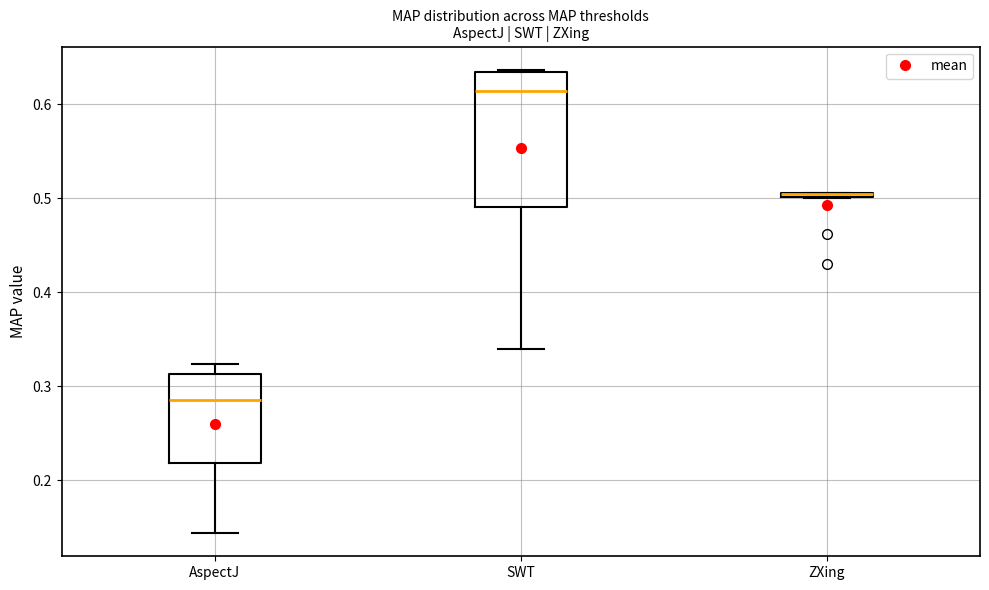

Where is the upper edge of the box for SWT on the y-axis? The values are not printed on the chart, so give them approximately, as read against the axis.

0.63